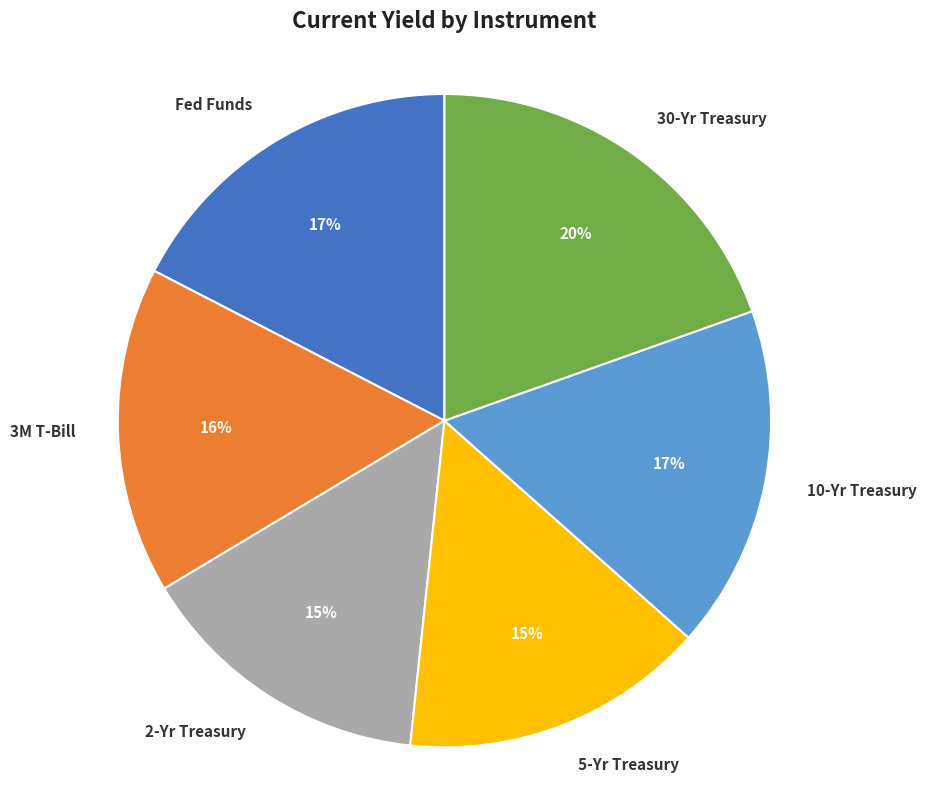

Do 30-Yr Treasury and 2-Yr Treasury together represent more than half of the pie?

No